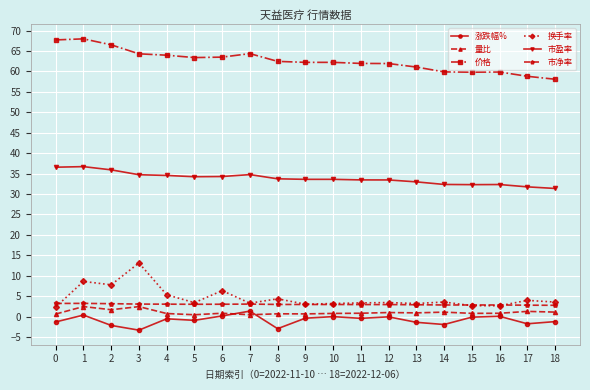

Does the chart display data point markers on the line(s)?

Yes